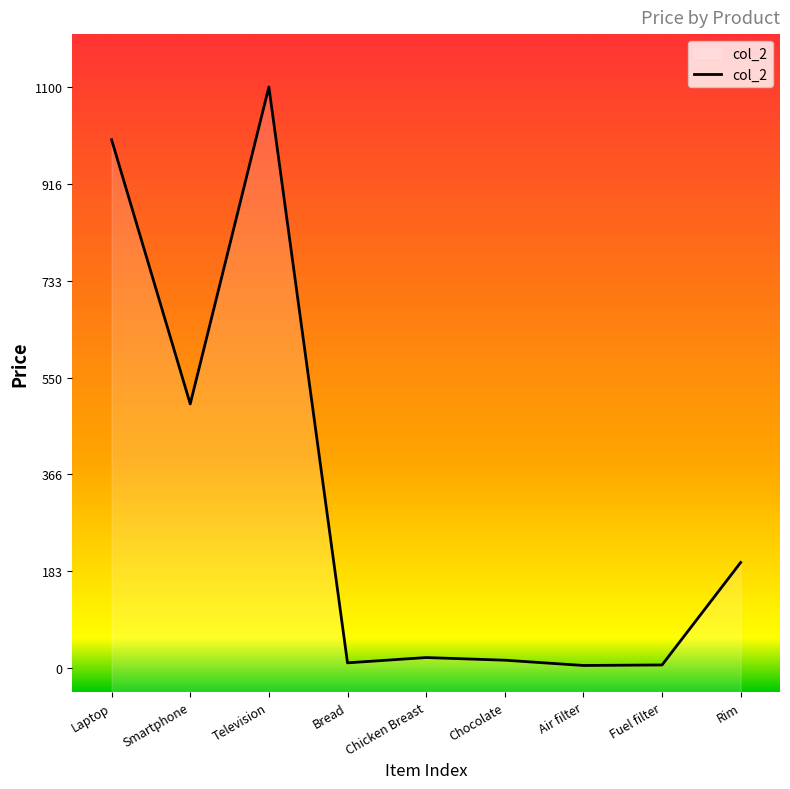

At which category does the data reach its first local peak?

Television